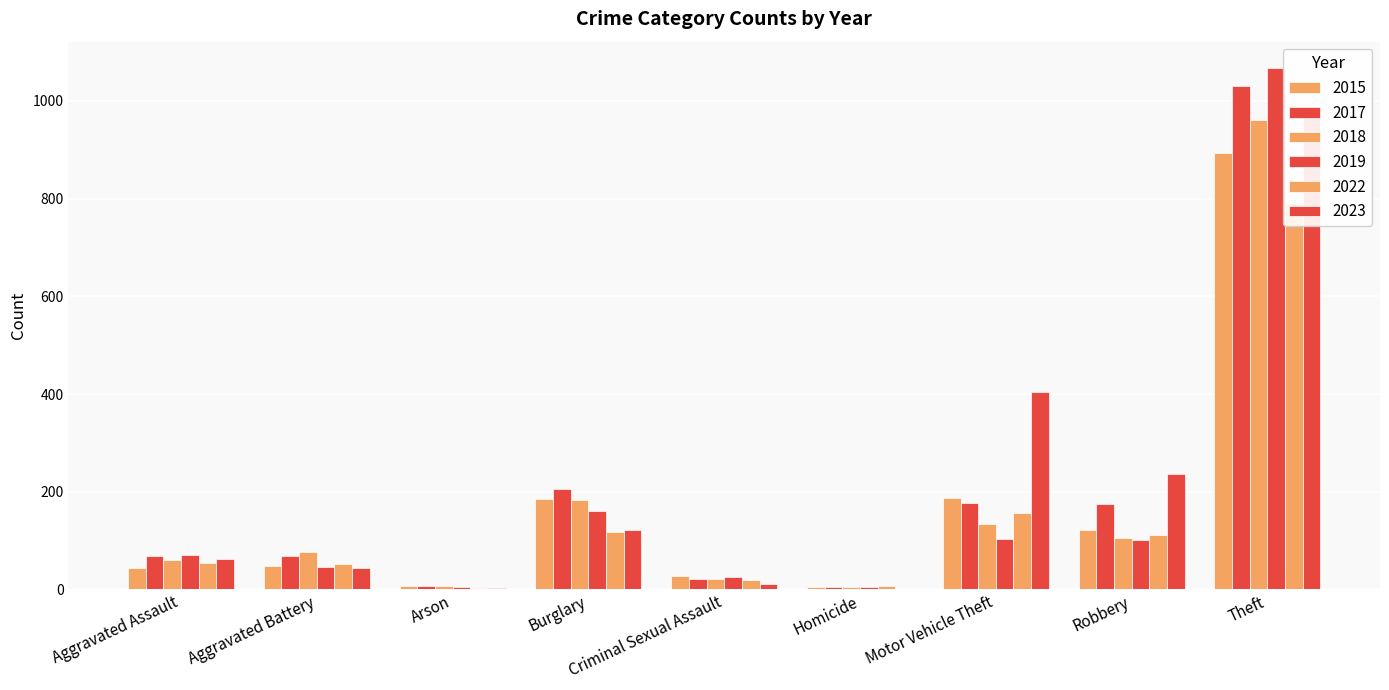

How many categories are shown in the chart?

9